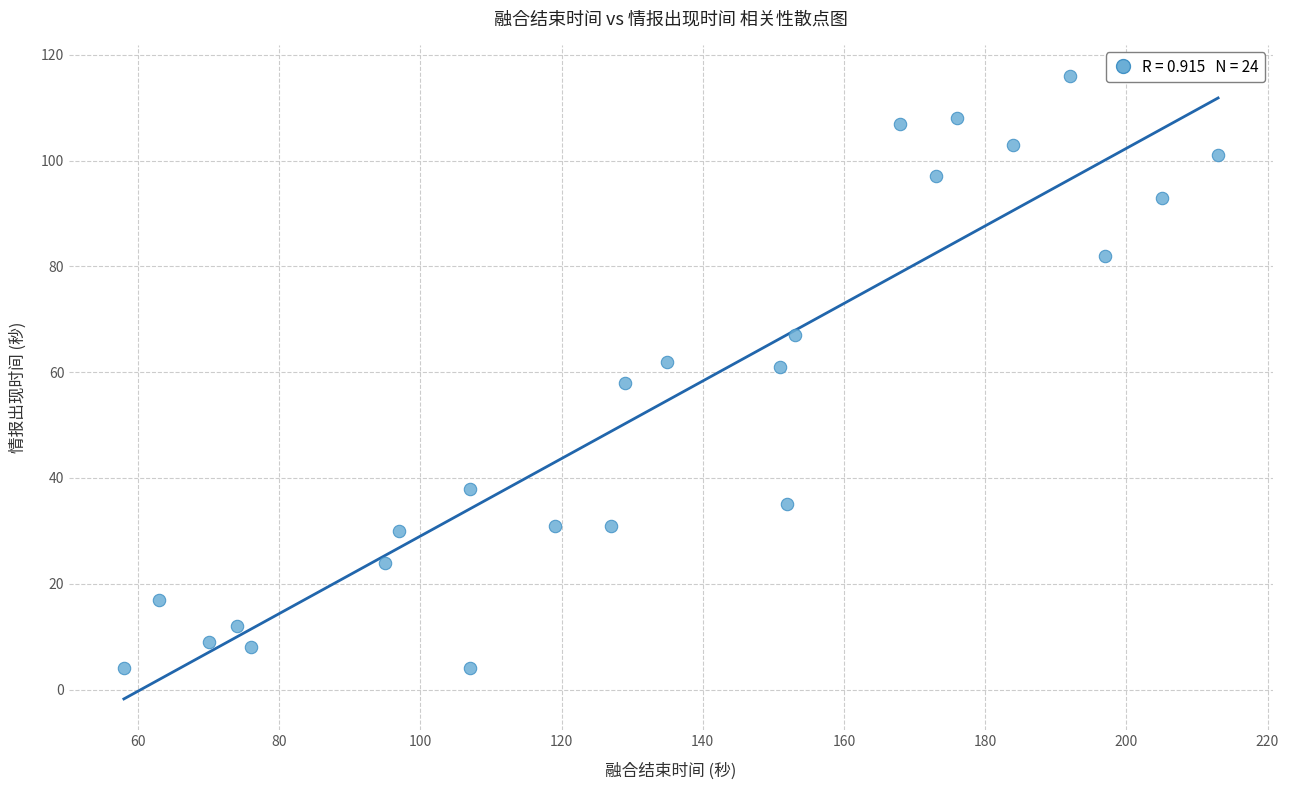

What is the range of Y values (max minus min)?

112